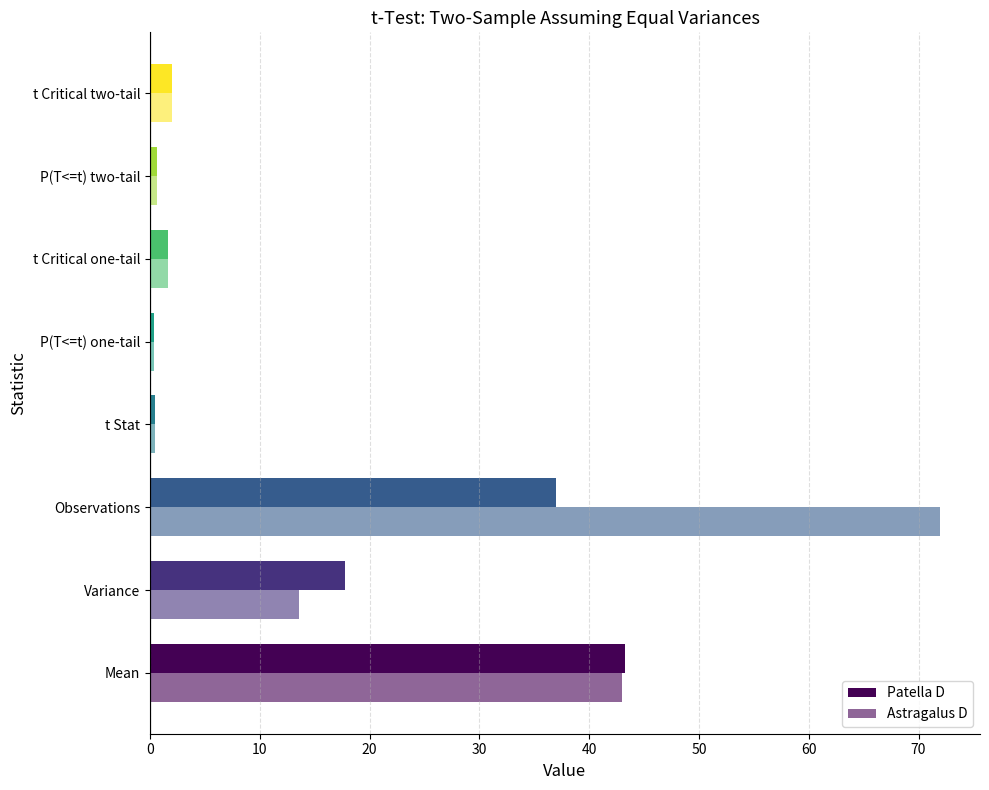

What is the average value of the Astragalus D series?

16.7